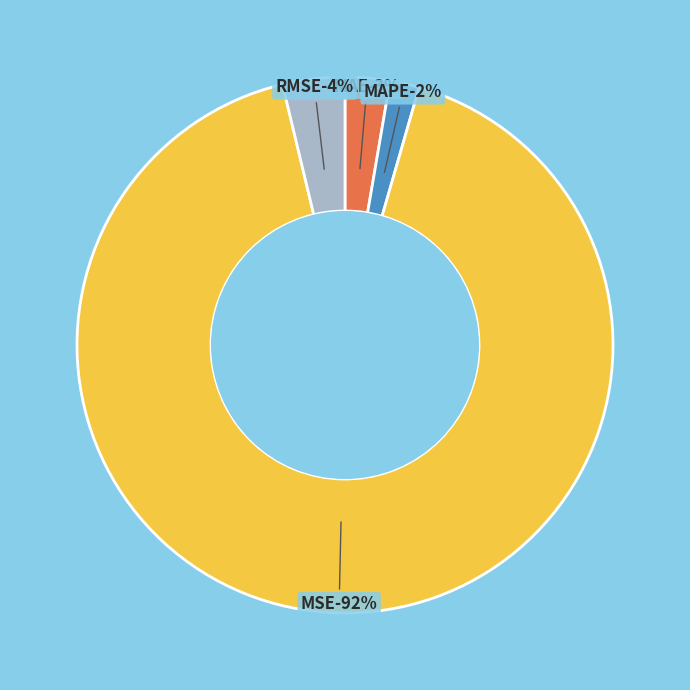

The 9 slice represents 4% of the pie. True or false?

False